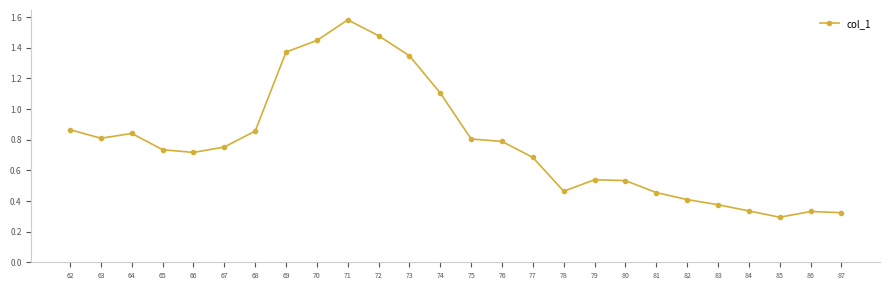

What is the sum of all values?

20.3